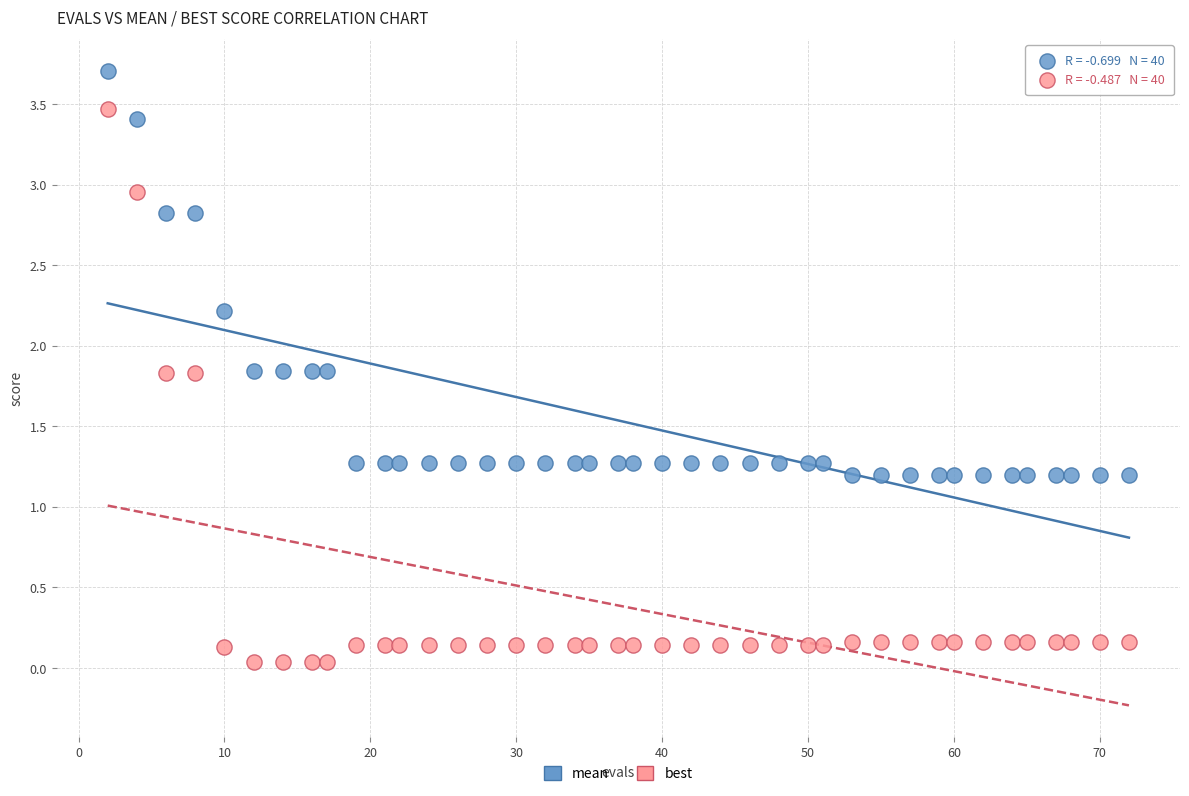

Which series contains the highest Y value?

mean